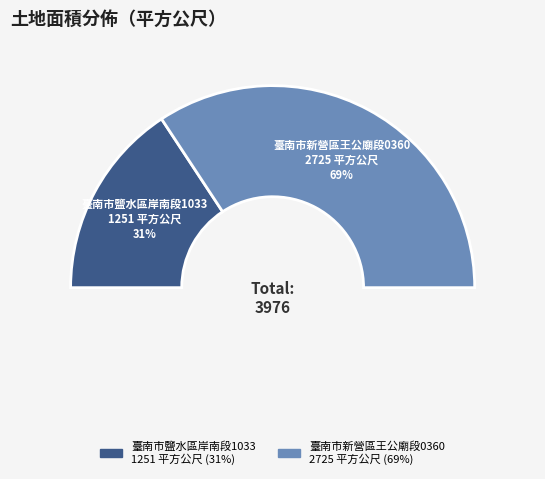

How many segments does this pie chart have?

2